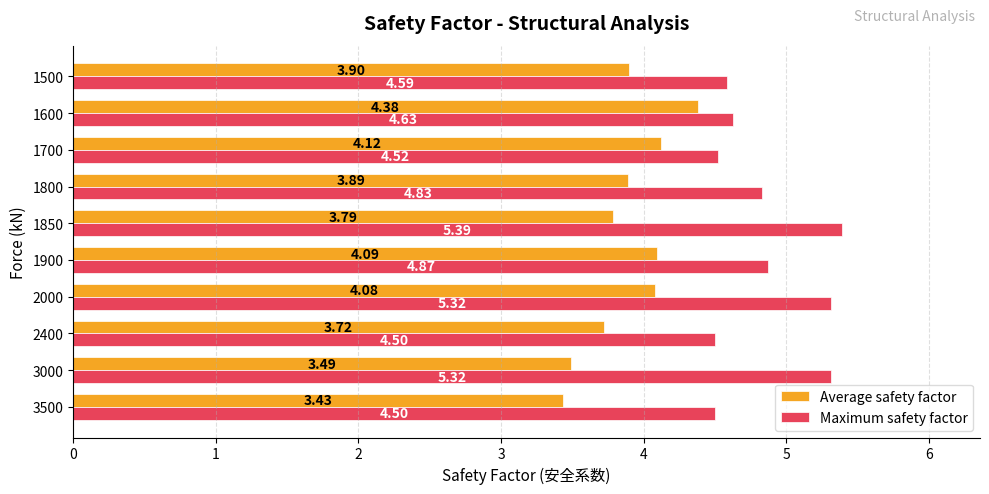

Rank the categories by Average safety factor value from lowest to highest.

3500, 3000, 2400, 1850, 1800, 1500, 2000, 1900, 1700, 1600